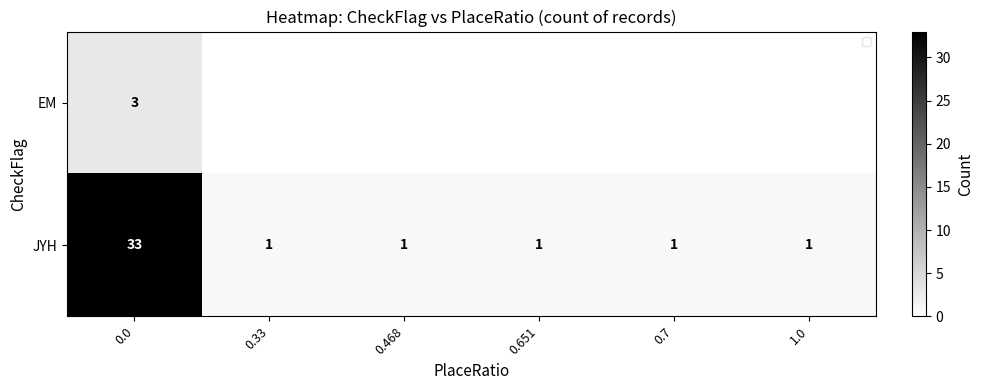

Reading left to right, extract all data points from this chart.

row_0: 3	0	0	0	0	0
row_1: 33	1	1	1	1	1